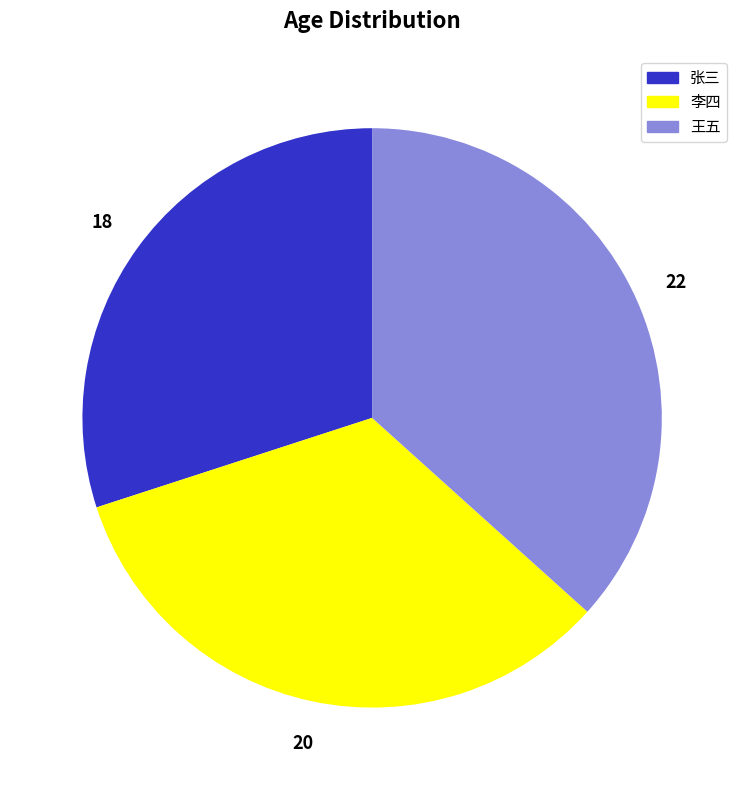

The 张三 slice represents 21% of the pie. True or false?

False